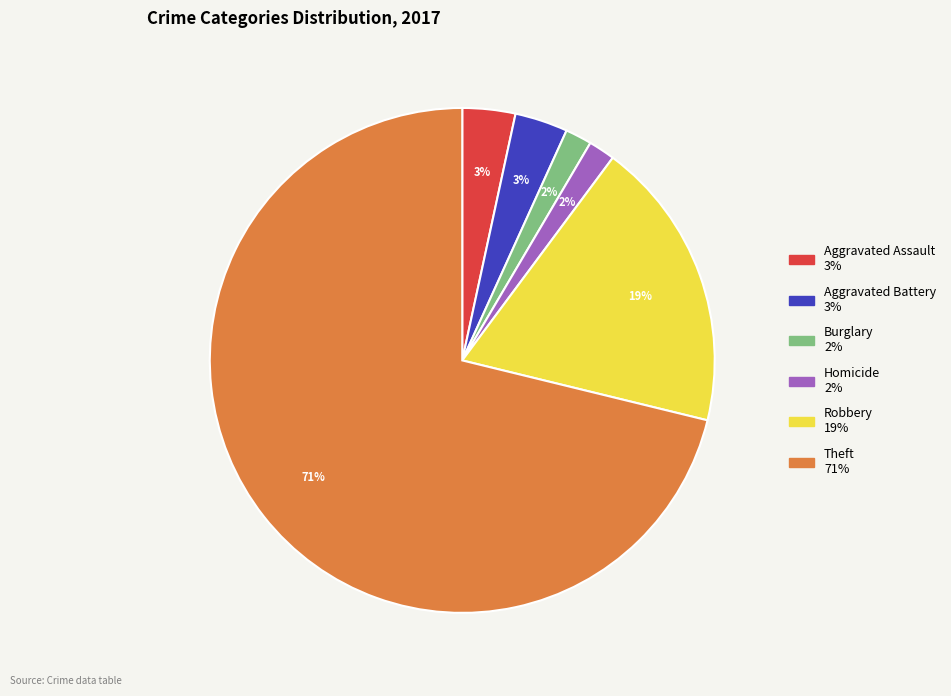

Does any single category account for the majority?

Yes